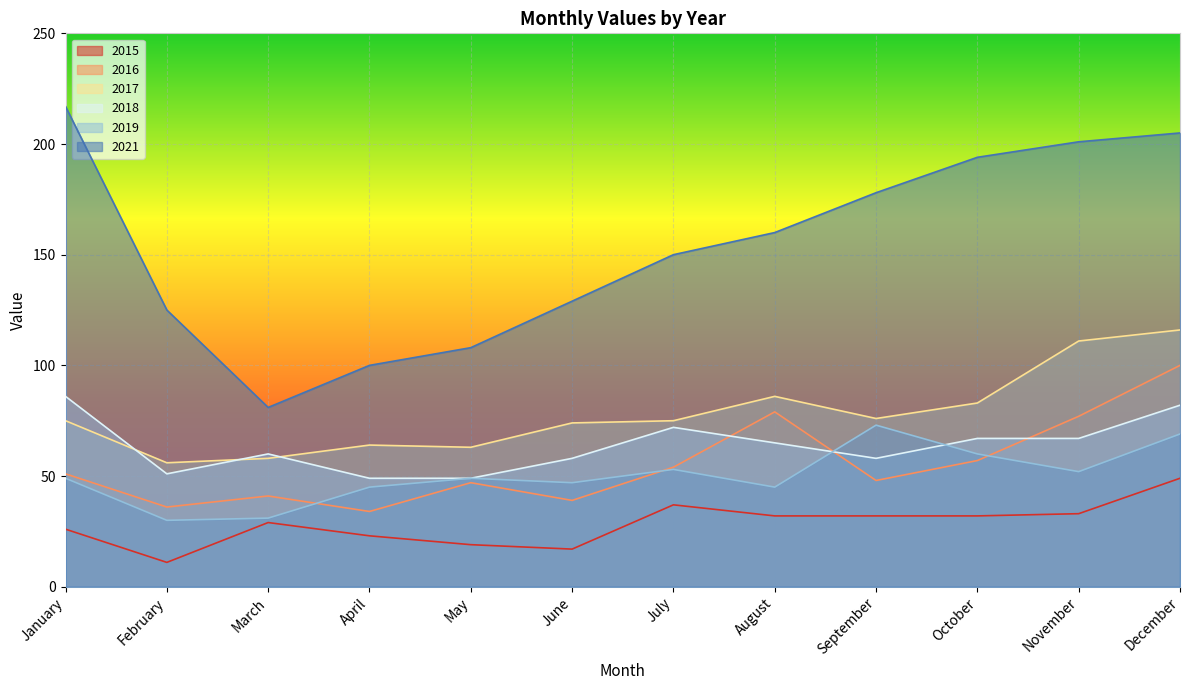

The value of 2016 at November is 77. True or false?

True